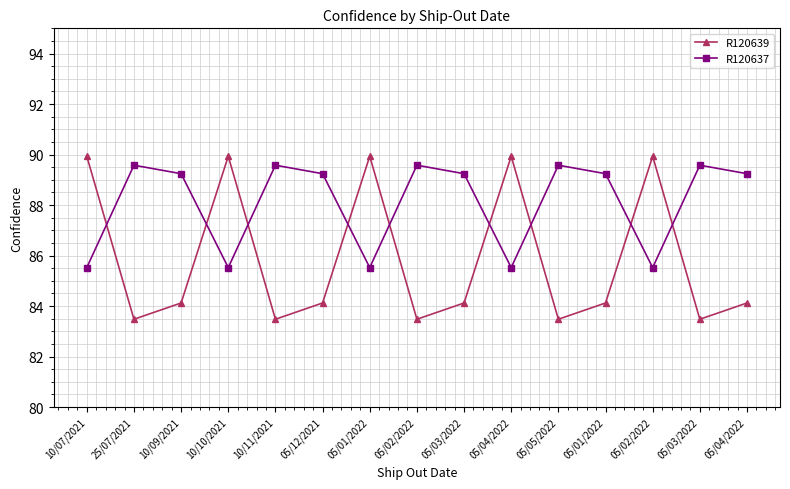

Reading left to right, list all the values displayed in this chart.

R120639: 89.9	83.5	84.1	89.9	83.5	84.1	89.9	83.5	84.1	89.9	83.5	84.1	89.9	83.5	84.1
R120637: 85.5	89.6	89.2	85.5	89.6	89.2	85.5	89.6	89.2	85.5	89.6	89.2	85.5	89.6	89.2